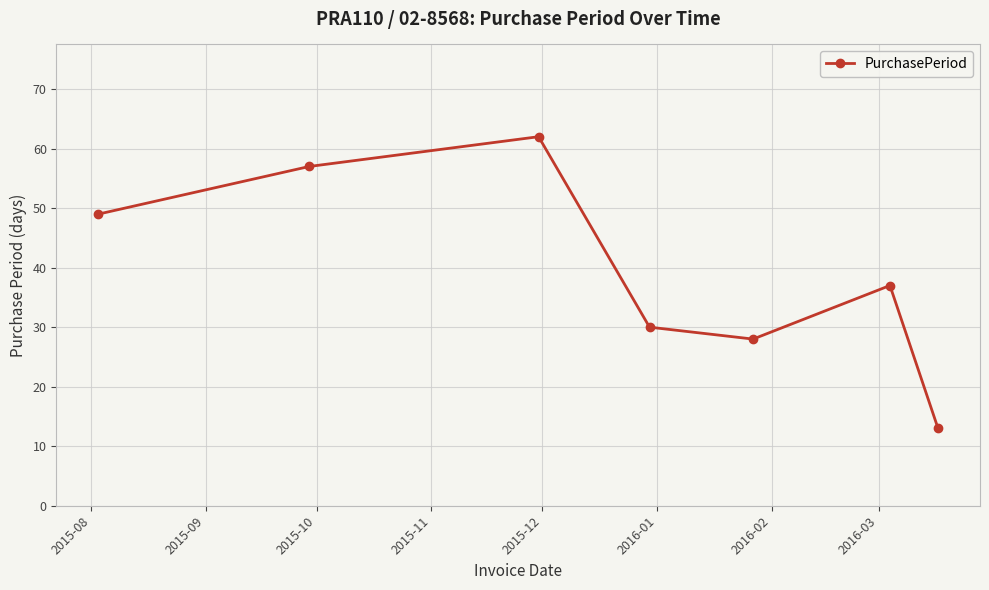

What is the smallest value displayed?

13